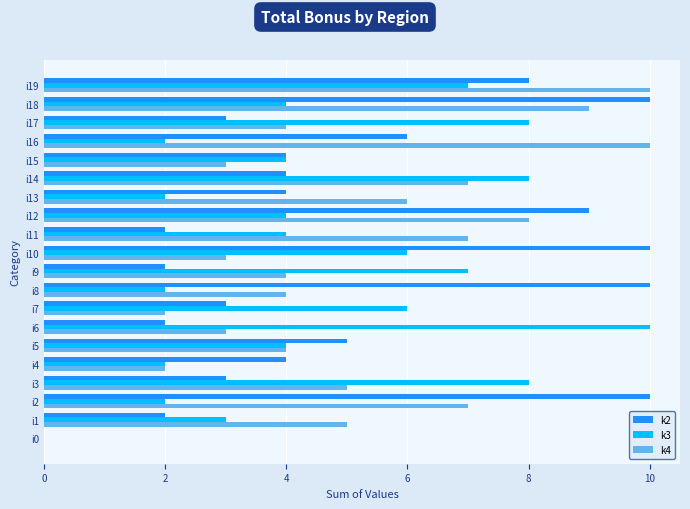

What is the maximum value shown in the chart?

10